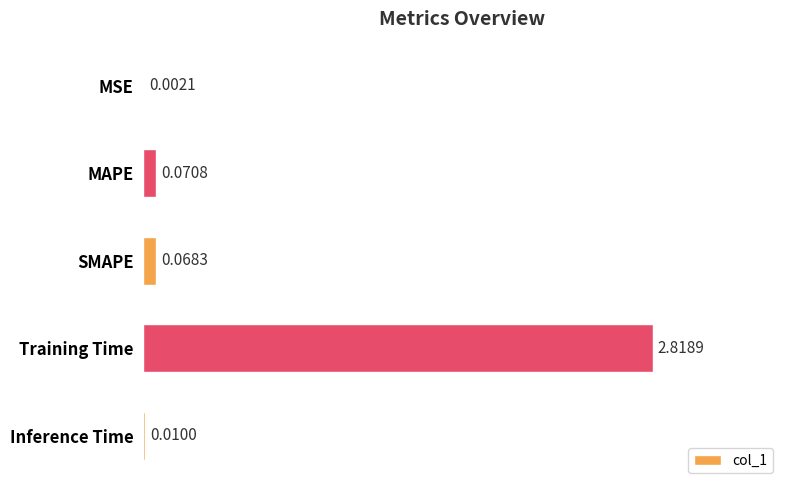

Which has a higher value, Inference Time or SMAPE?

SMAPE